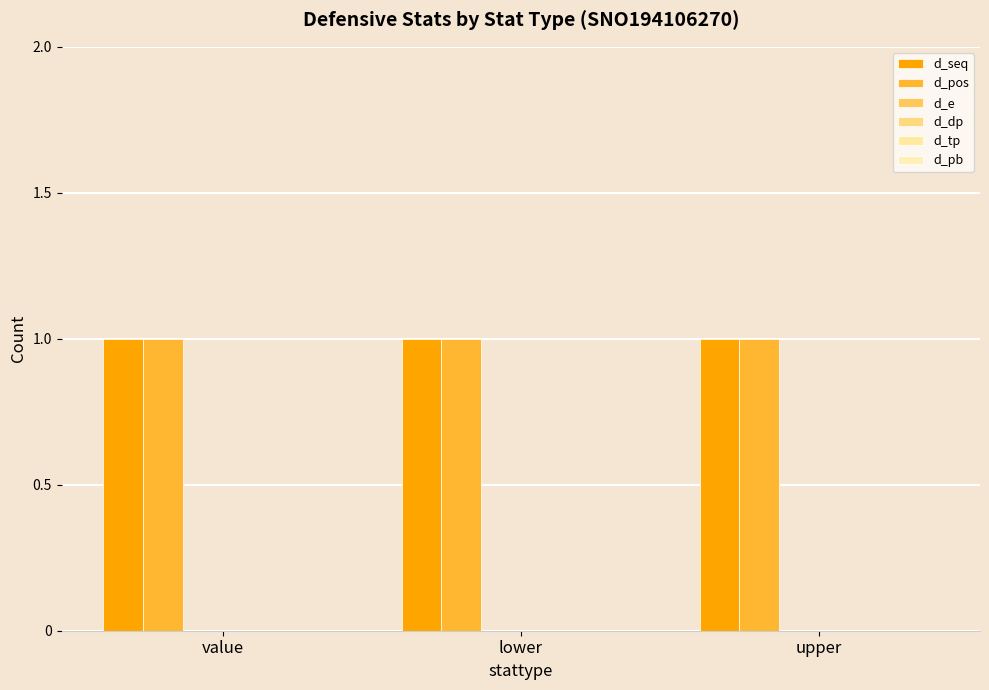

Which has a higher value, upper or value?

upper